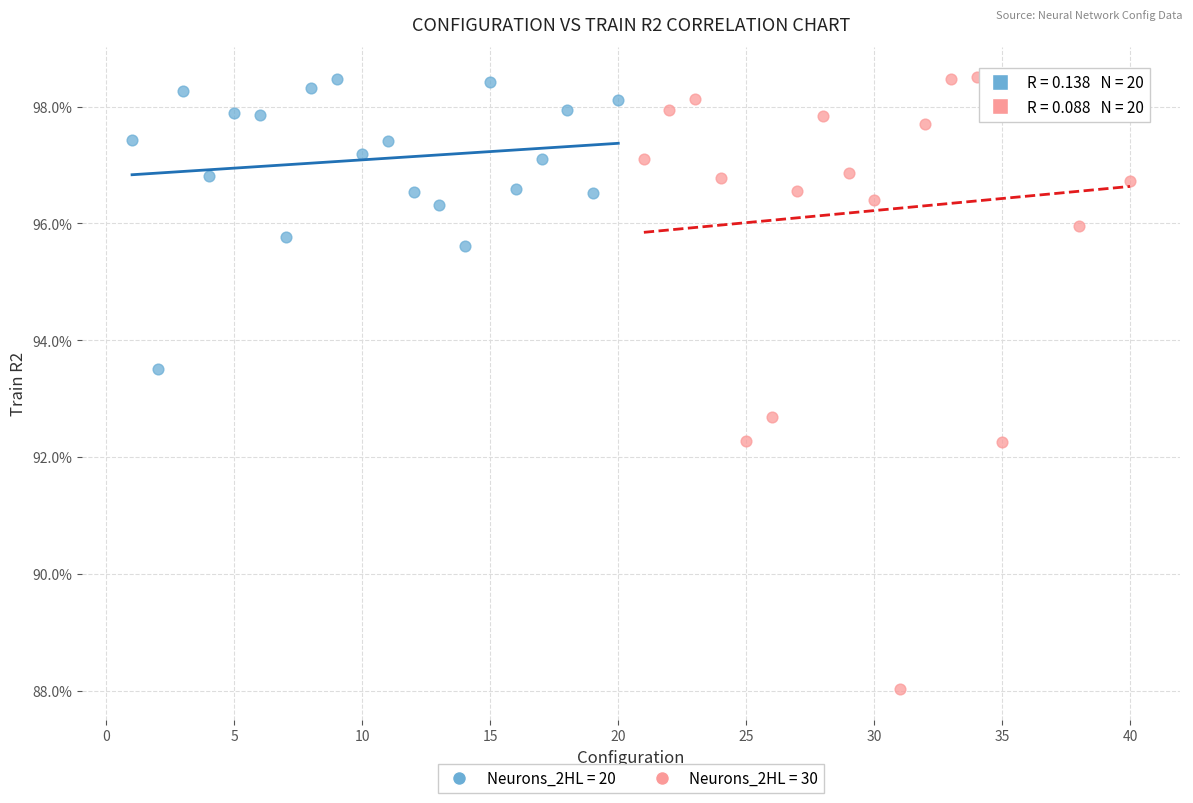

Which series has the widest spread of Y values?

Neurons_2HL = 30